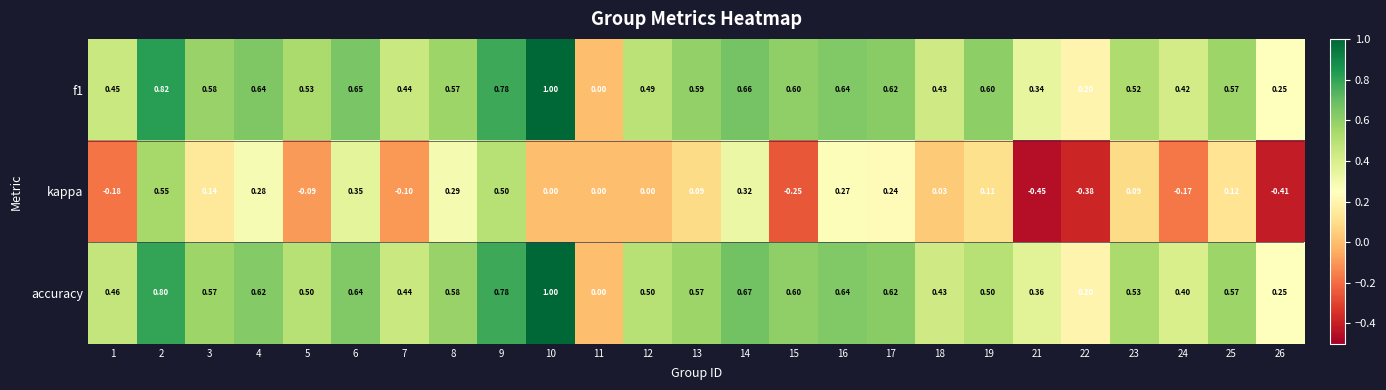

Which category has the lowest value across all series?

21